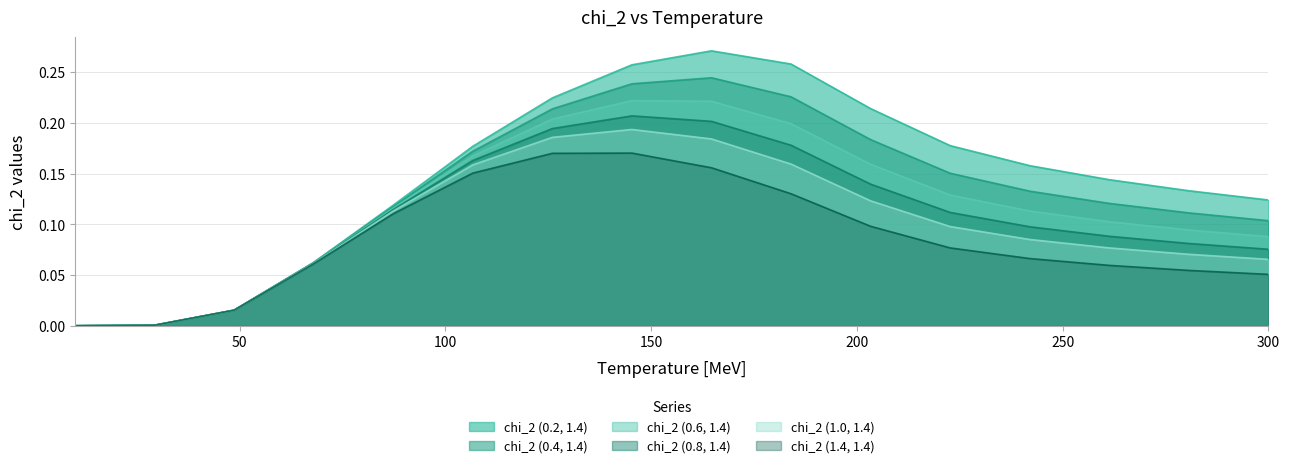

Reading left to right, what are all the values shown in this chart?

chi_2 (0.2, 1.4): 10.0=0.0	29.333333333333332=0.0	48.666666666666664=0.0	68.0=0.1	87.33333333333333=0.1	106.66666666666666=0.2	126.0=0.2	145.33333333333331=0.3	164.66666666666666=0.3	184.0=0.3	203.33333333333331=0.2	222.66666666666666=0.2	242.0=0.2	261.3333333333333=0.1	280.66666666666663=0.1	300.0=0.1
chi_2 (0.4, 1.4): 10.0=0.0	29.333333333333332=0.0	48.666666666666664=0.0	68.0=0.1	87.33333333333333=0.1	106.66666666666666=0.2	126.0=0.2	145.33333333333331=0.2	164.66666666666666=0.2	184.0=0.2	203.33333333333331=0.2	222.66666666666666=0.2	242.0=0.1	261.3333333333333=0.1	280.66666666666663=0.1	300.0=0.1
chi_2 (0.6, 1.4): 10.0=0.0	29.333333333333332=0.0	48.666666666666664=0.0	68.0=0.1	87.33333333333333=0.1	106.66666666666666=0.2	126.0=0.2	145.33333333333331=0.2	164.66666666666666=0.2	184.0=0.2	203.33333333333331=0.2	222.66666666666666=0.1	242.0=0.1	261.3333333333333=0.1	280.66666666666663=0.1	300.0=0.1
chi_2 (0.8, 1.4): 10.0=0.0	29.333333333333332=0.0	48.666666666666664=0.0	68.0=0.1	87.33333333333333=0.1	106.66666666666666=0.2	126.0=0.2	145.33333333333331=0.2	164.66666666666666=0.2	184.0=0.2	203.33333333333331=0.1	222.66666666666666=0.1	242.0=0.1	261.3333333333333=0.1	280.66666666666663=0.1	300.0=0.1
chi_2 (1.0, 1.4): 10.0=0.0	29.333333333333332=0.0	48.666666666666664=0.0	68.0=0.1	87.33333333333333=0.1	106.66666666666666=0.2	126.0=0.2	145.33333333333331=0.2	164.66666666666666=0.2	184.0=0.2	203.33333333333331=0.1	222.66666666666666=0.1	242.0=0.1	261.3333333333333=0.1	280.66666666666663=0.1	300.0=0.1
chi_2 (1.4, 1.4): 10.0=0.0	29.333333333333332=0.0	48.666666666666664=0.0	68.0=0.1	87.33333333333333=0.1	106.66666666666666=0.2	126.0=0.2	145.33333333333331=0.2	164.66666666666666=0.2	184.0=0.1	203.33333333333331=0.1	222.66666666666666=0.1	242.0=0.1	261.3333333333333=0.1	280.66666666666663=0.1	300.0=0.1